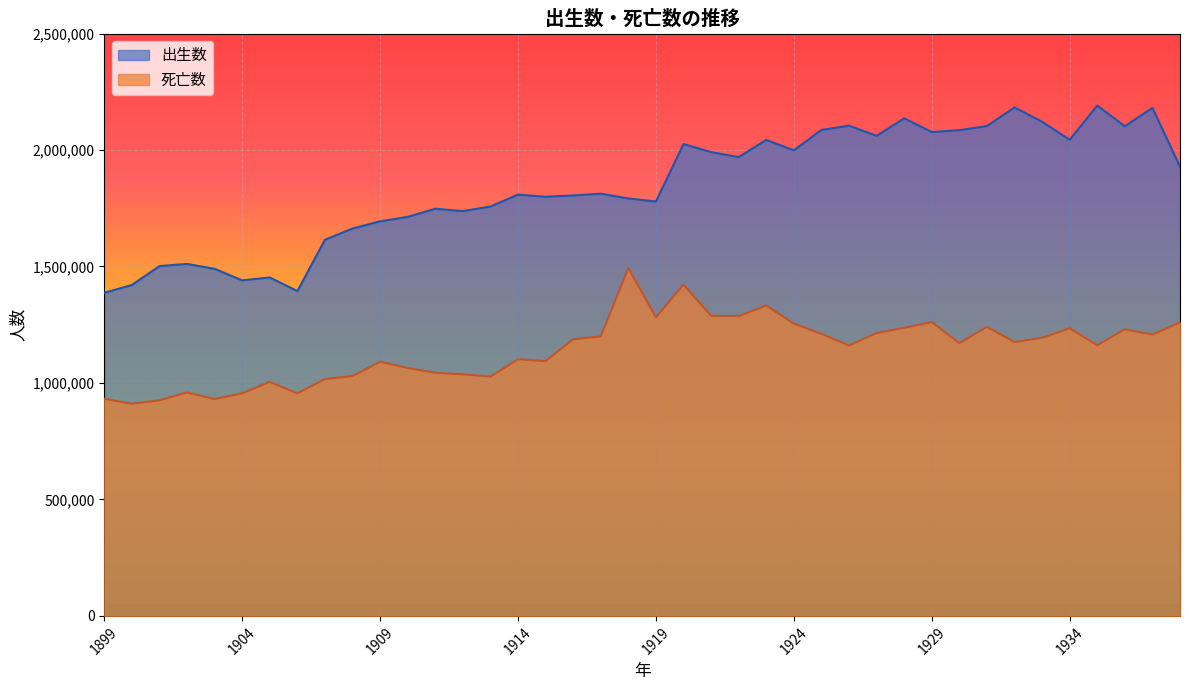

Between 1930 and 1923, which is larger?

1930